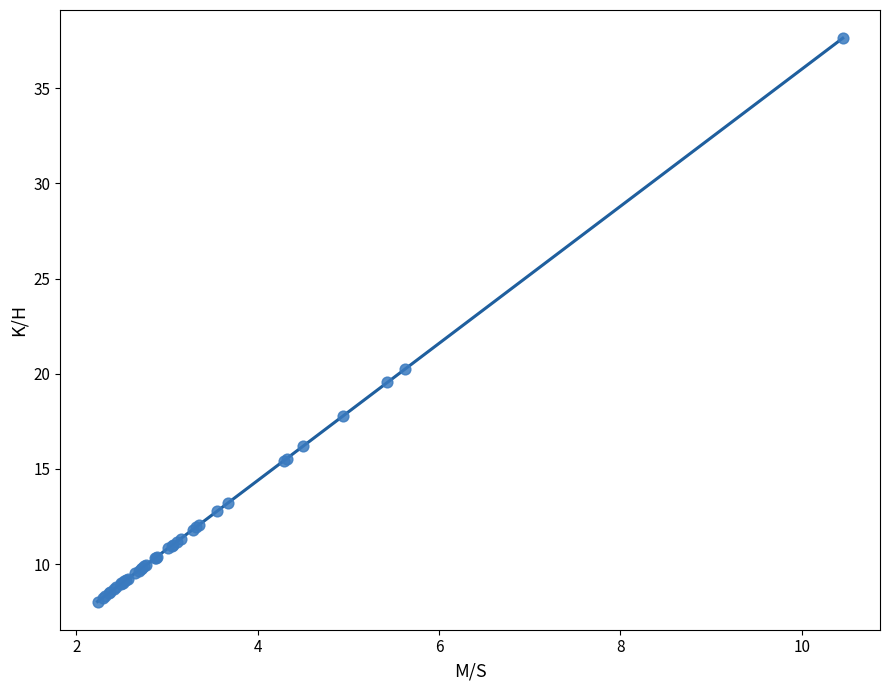

What Y value in the scatter plot is closest to 22?

20.2